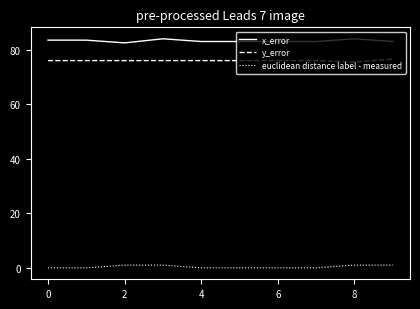

True or false: y_error and x_error intersect in this chart.

False